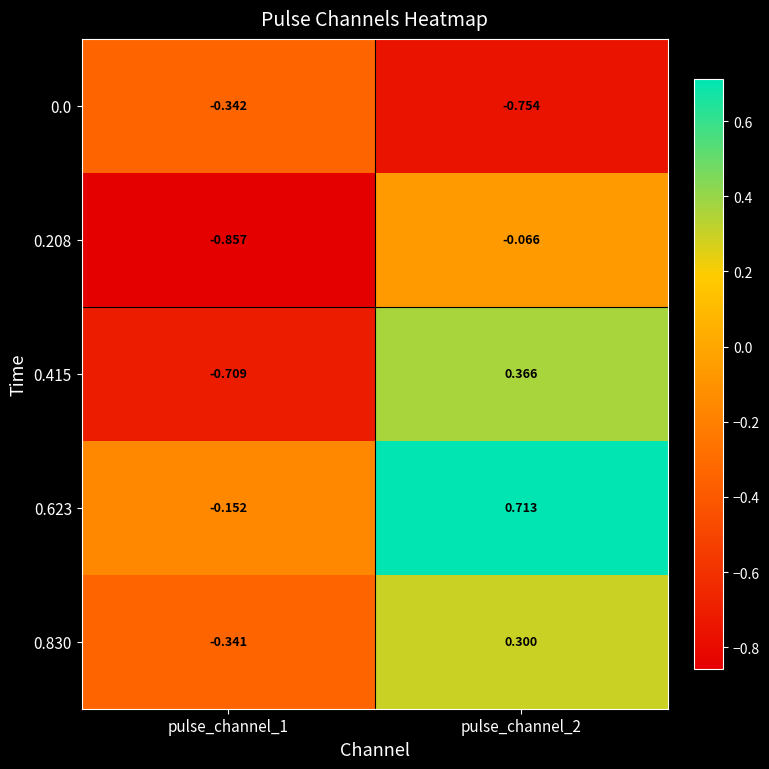

Is the value of 0.208 at pulse_channel_1 greater than the value of 0.623 at pulse_channel_2?

No